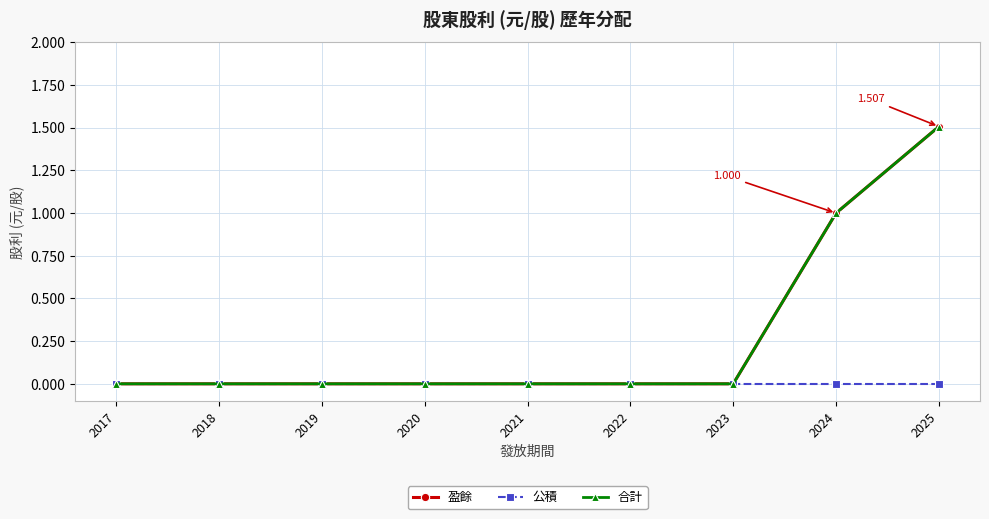

Is it true that 合計 equals 1.0 at 2024?

True